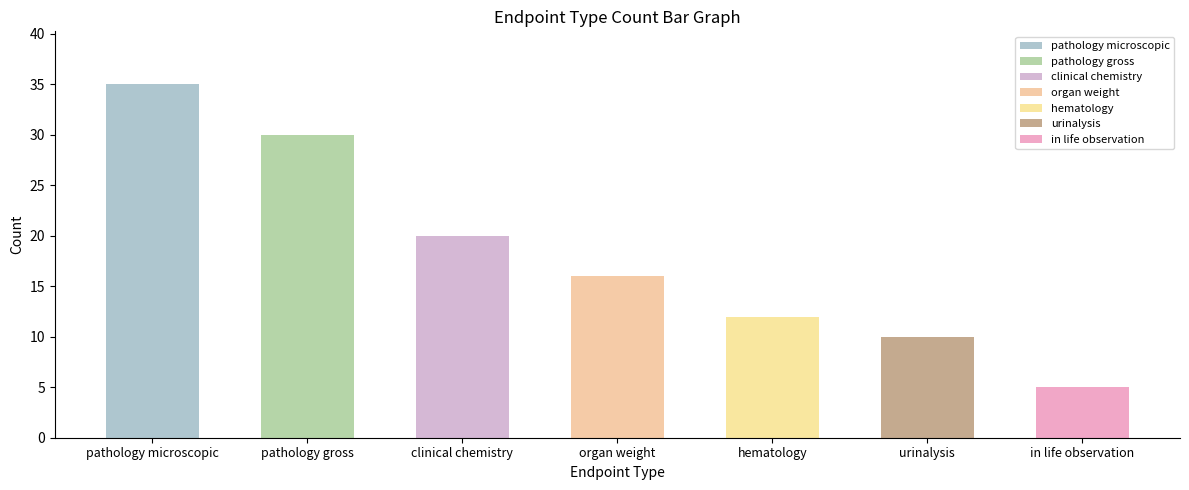

List the labels in order of value, smallest first.

in life observation, urinalysis, hematology, organ weight, clinical chemistry, pathology gross, pathology microscopic